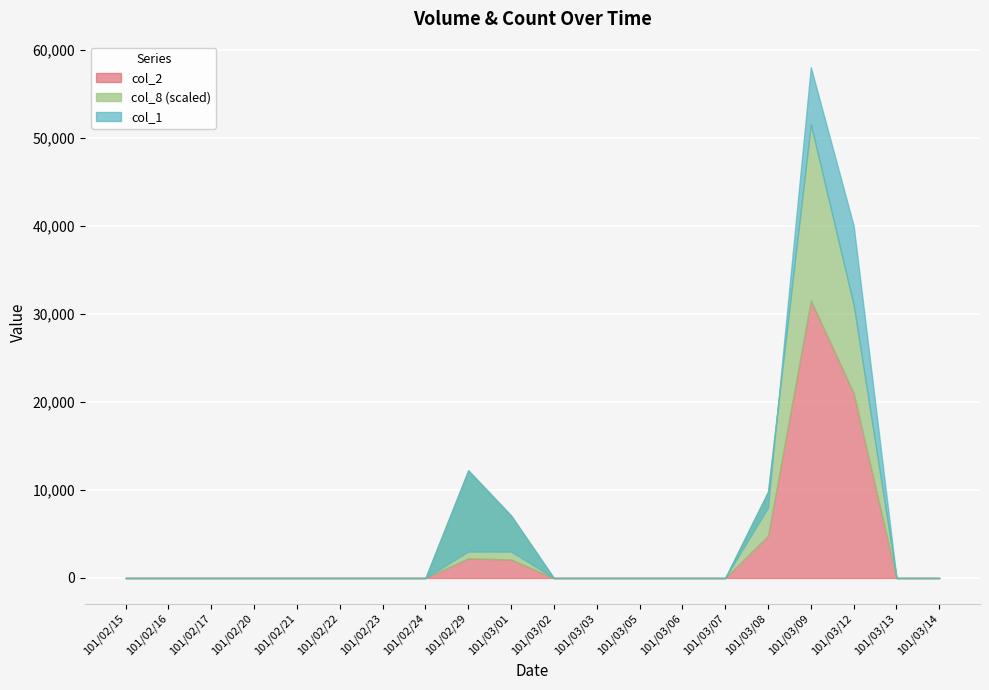

What is the maximum value shown in the chart?

58000